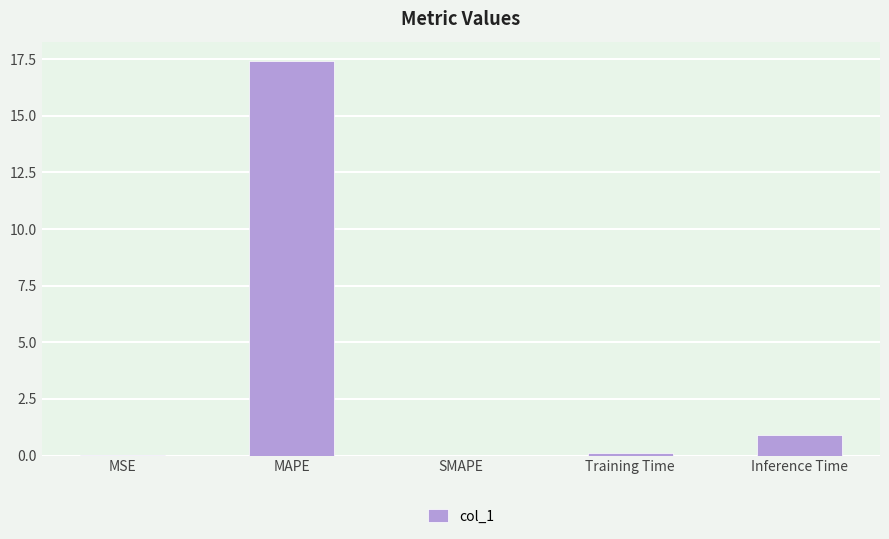

Where is the data nearest to the value 8?

Inference Time